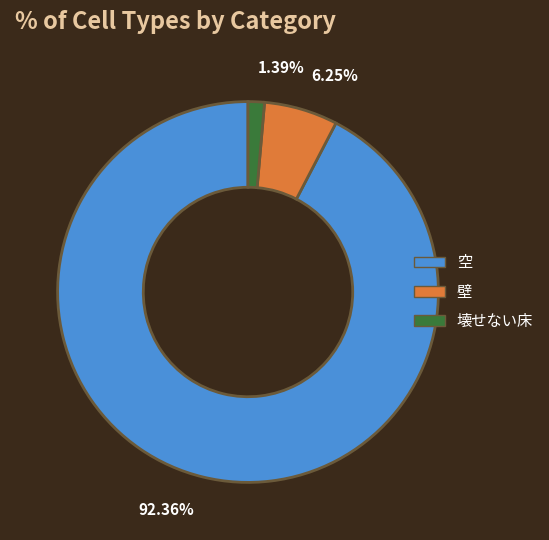

Rank the categories by value from lowest to highest.

壊せない床, 壁, 空